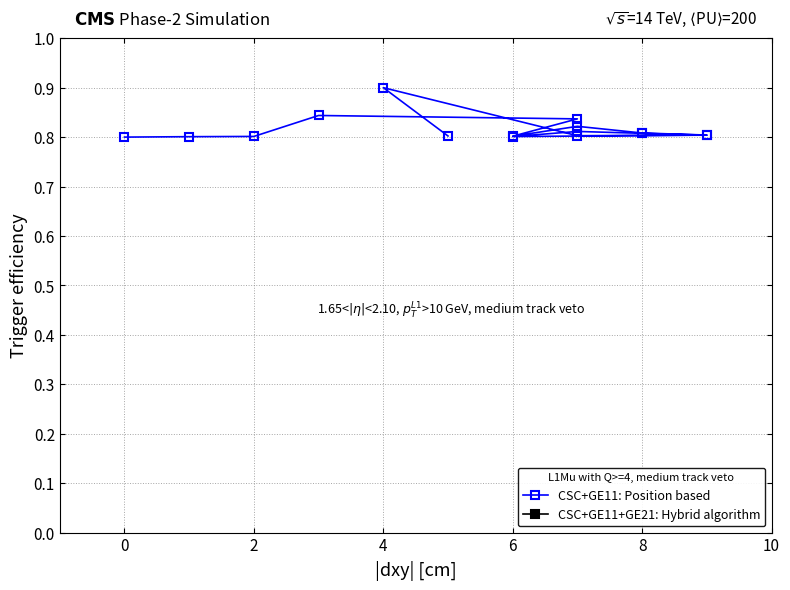

True or false: there are more than 1 points higher than both neighbors.

True